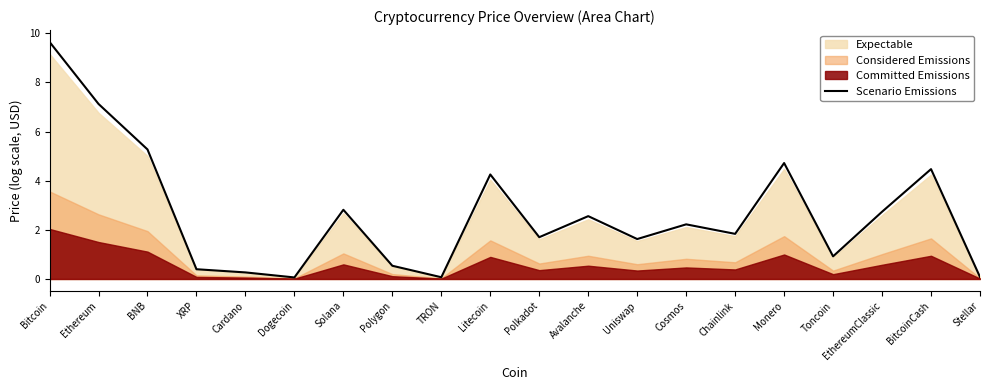

At which category does the chart reach its minimum across all series?

Dogecoin